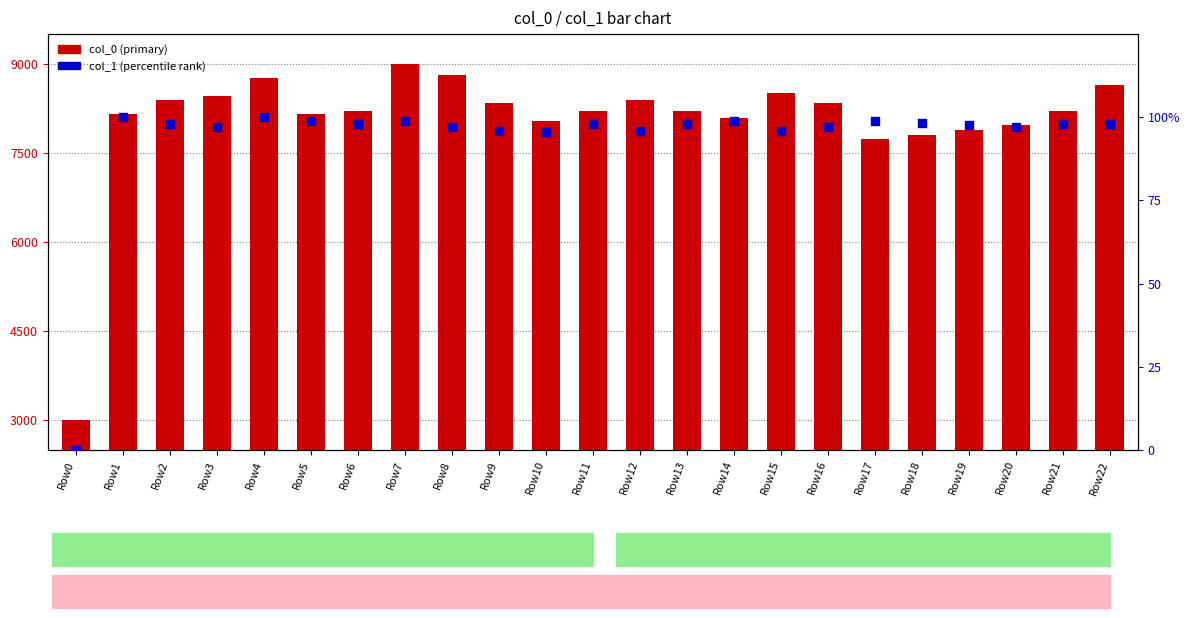

At how many categories does at least one series exceed 467?

23